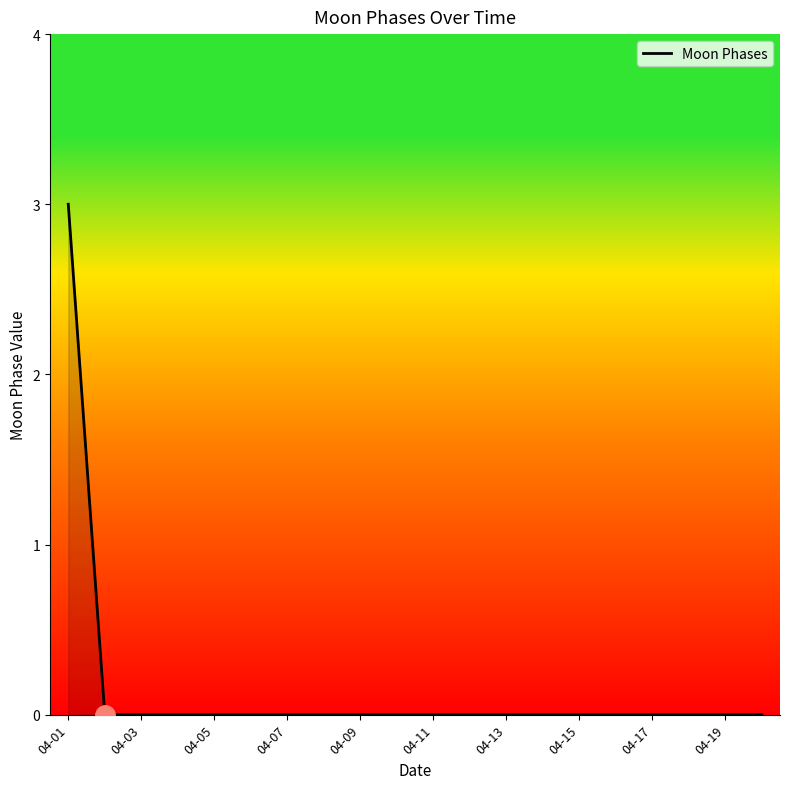

Does the chart display data point markers on the line(s)?

No